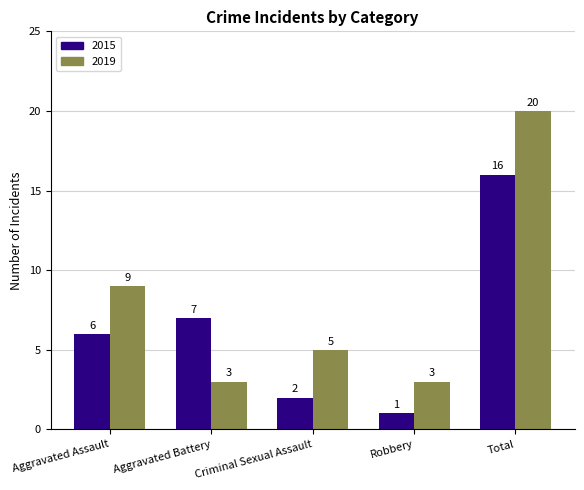

What is the greatest value displayed?

20